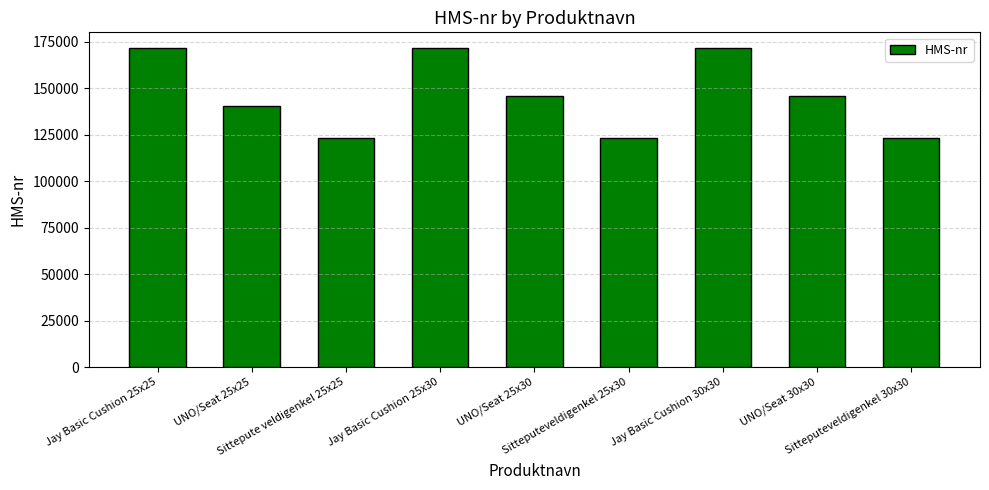

What is the smallest value displayed?

123456